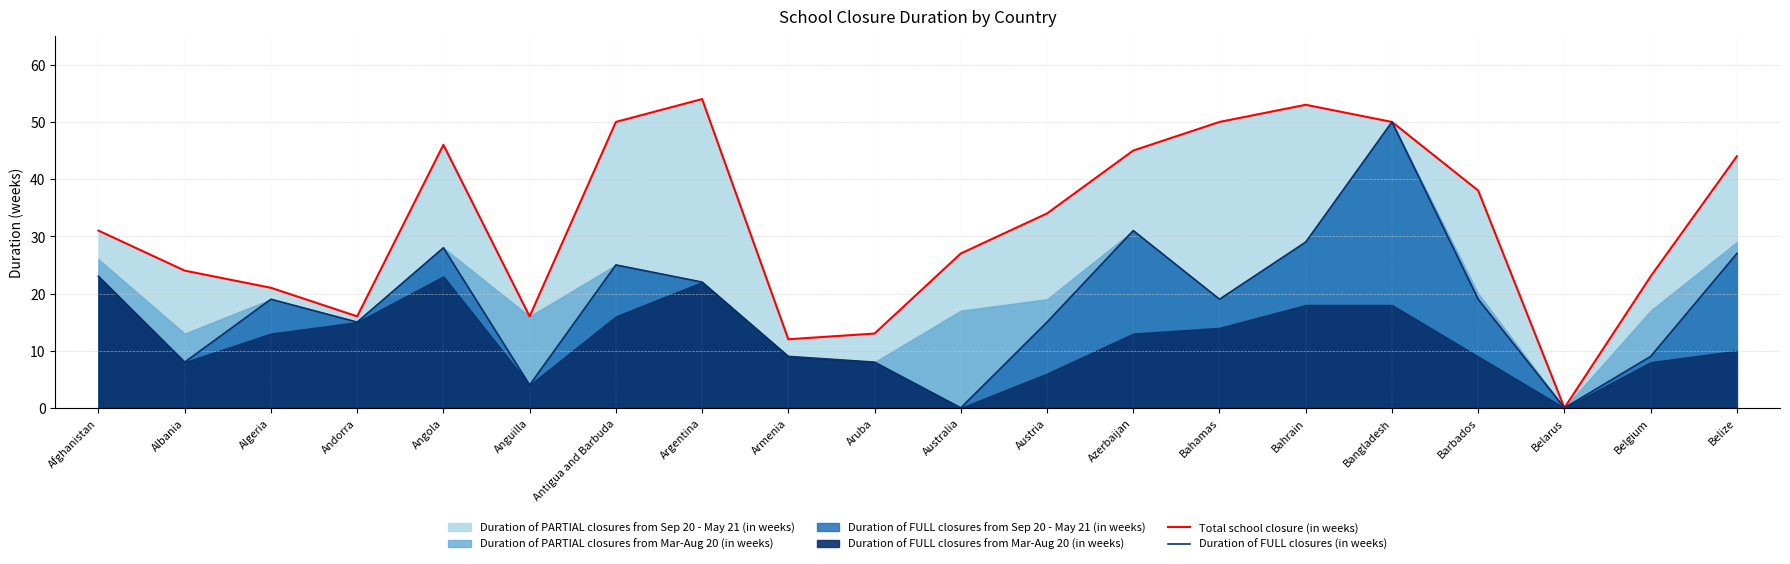

What is the maximum value for Total school closure (in weeks)?

54